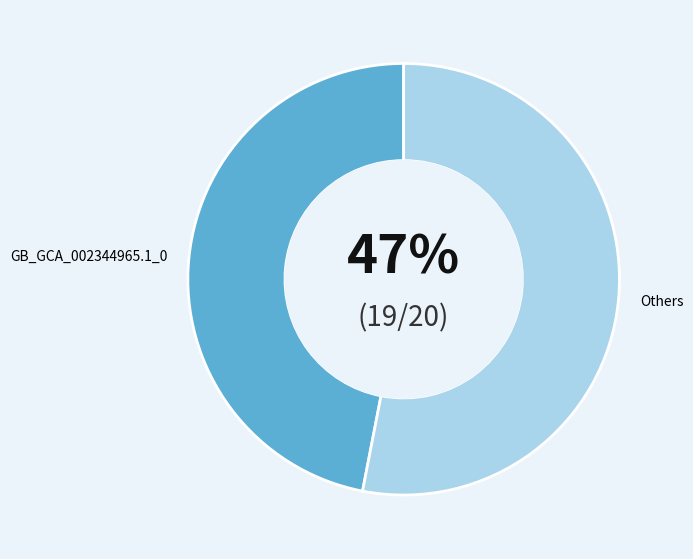

To the nearest percent, what percentage of the pie is Others?

53%